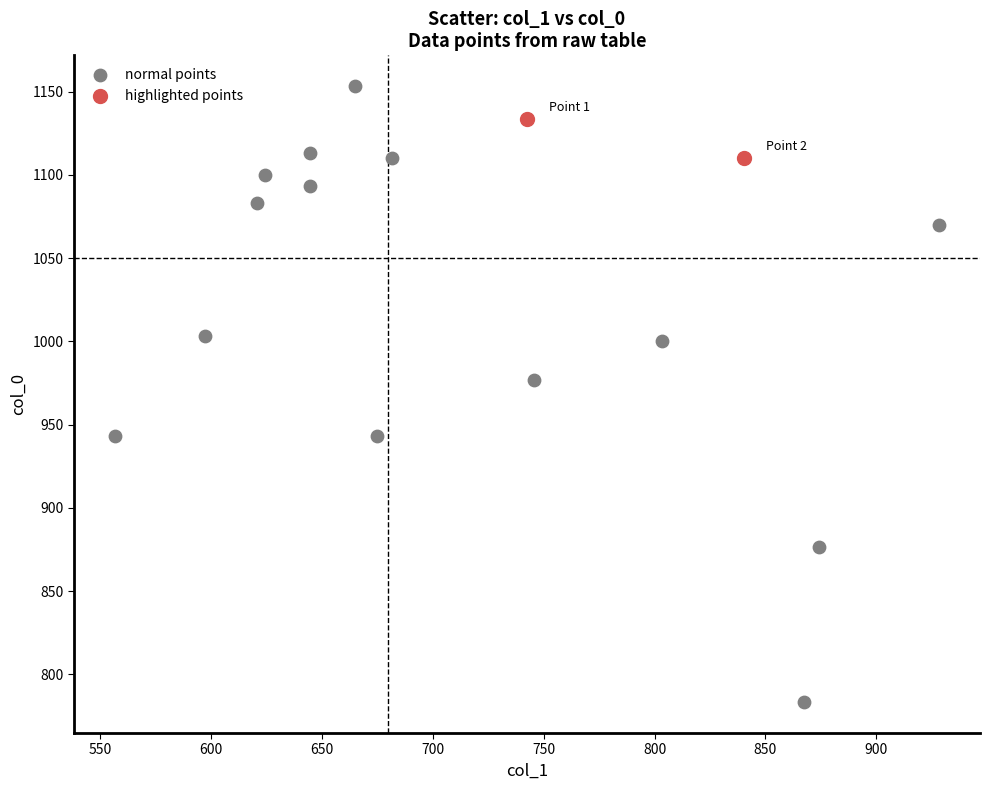

What are all the series names shown in the legend?

normal points, highlighted points